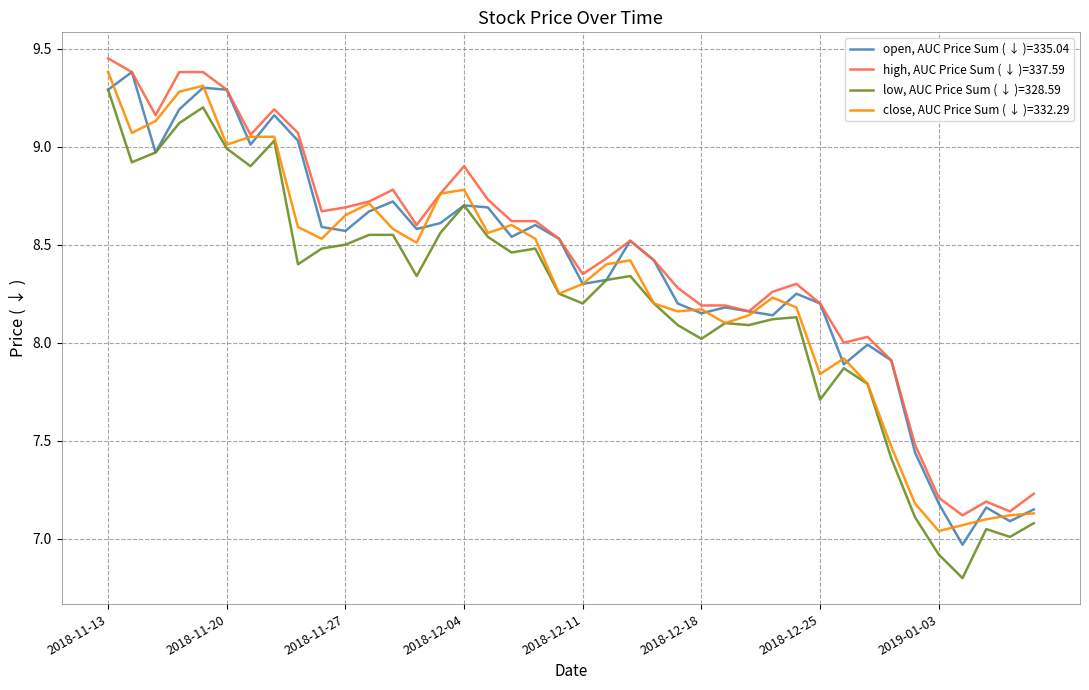

Rank the series by their average value, from lowest to highest.

low, AUC Price Sum ( ↓ )=328.59, close, AUC Price Sum ( ↓ )=332.29, open, AUC Price Sum ( ↓ )=335.04, high, AUC Price Sum ( ↓ )=337.59